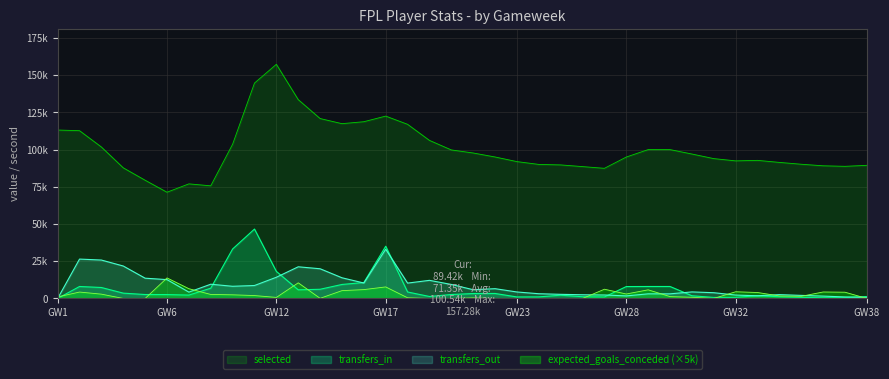

True or false: expected_goals_conceded and selected intersect in this chart.

False